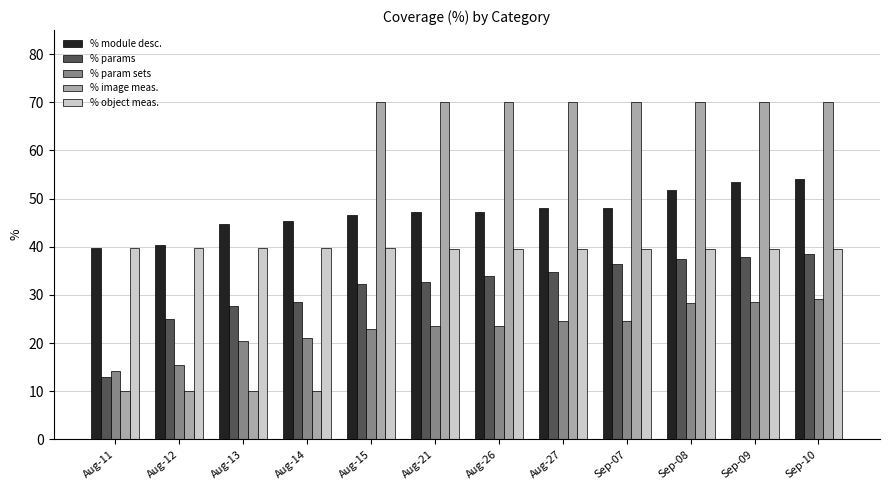

How many groups of bars are there?

12